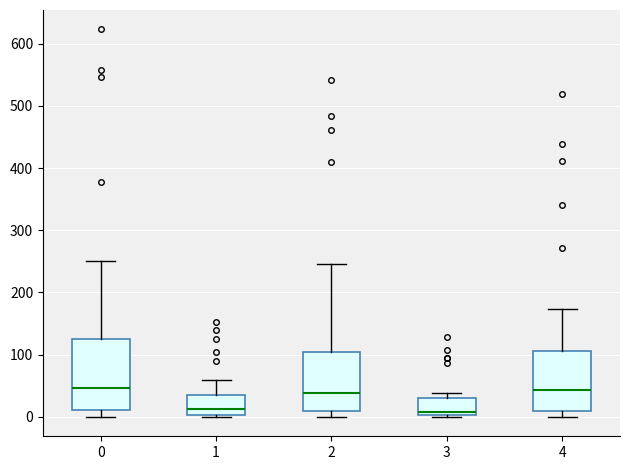

Reading left to right, read every box against the y-axis: the position of its median line, the range the box covers, and the ends of its whiskers. The values are not printed on the chart, so give them approximately, as read against the axis.

0: median 50, box 10 to 130, whiskers 0 to 250
1: median 10, box 0 to 40, whiskers 0 (just below the box's lower edge) to 60
2: median 40, box 10 to 110, whiskers 0 to 250
3: median 10, box 0 to 30, whiskers 0 (just below the box's lower edge) to 40
4: median 40, box 10 to 110, whiskers 0 to 170